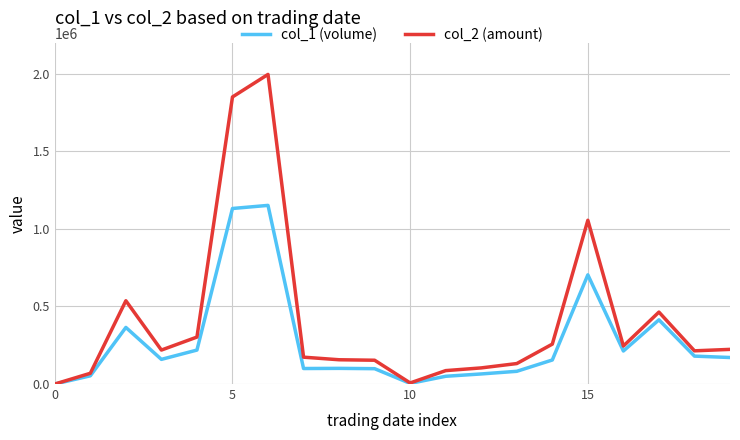

Which series has the widest spread of values?

col_2 (amount)